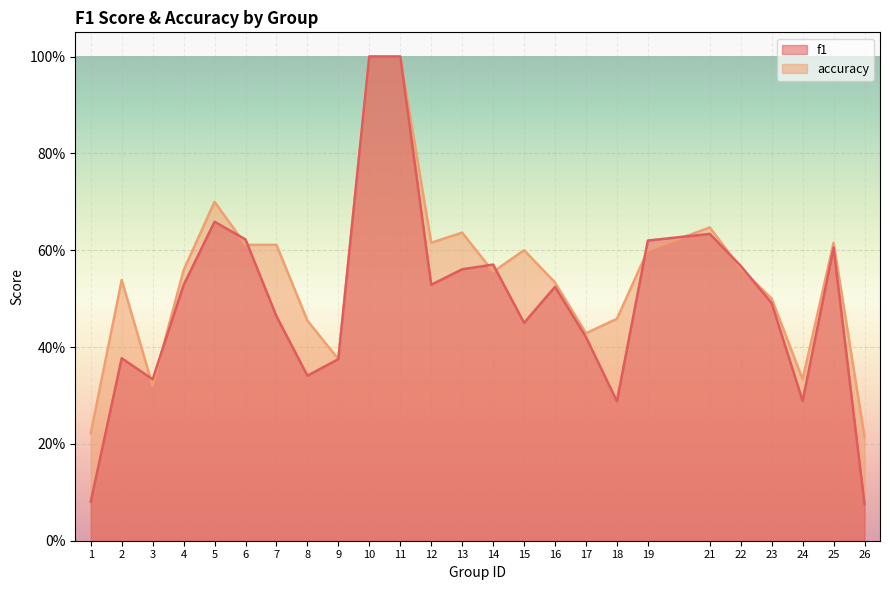

Rank the series by their average value, from highest to lowest.

accuracy, f1